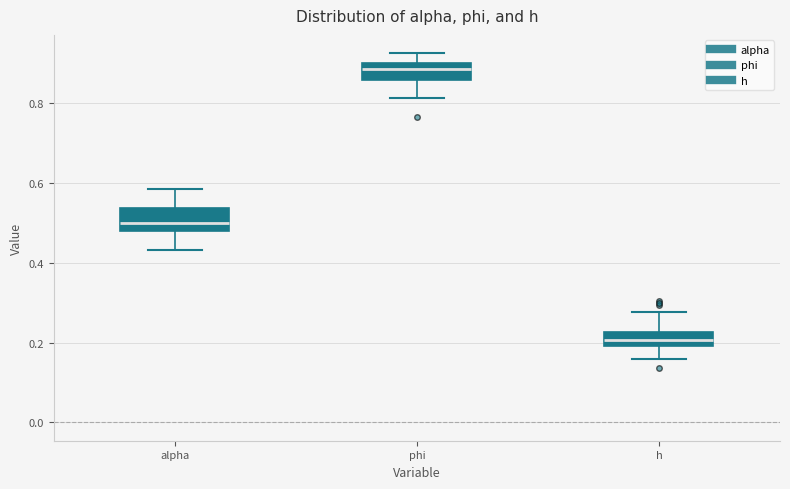

Reading left to right, transcribe this box plot: for each box, give where its median line is, the range the box spans, and where its two whiskers end, as read against the y-axis. The values are not printed on the chart, so give them approximately, as read against the axis.

alpha: median 0.50, box 0.48 to 0.54, whiskers 0.44 to 0.58
phi: median 0.88, box 0.86 to 0.90, whiskers 0.82 to 0.92
h: median 0.20 (inside the box), box 0.20 to 0.22, whiskers 0.16 to 0.28